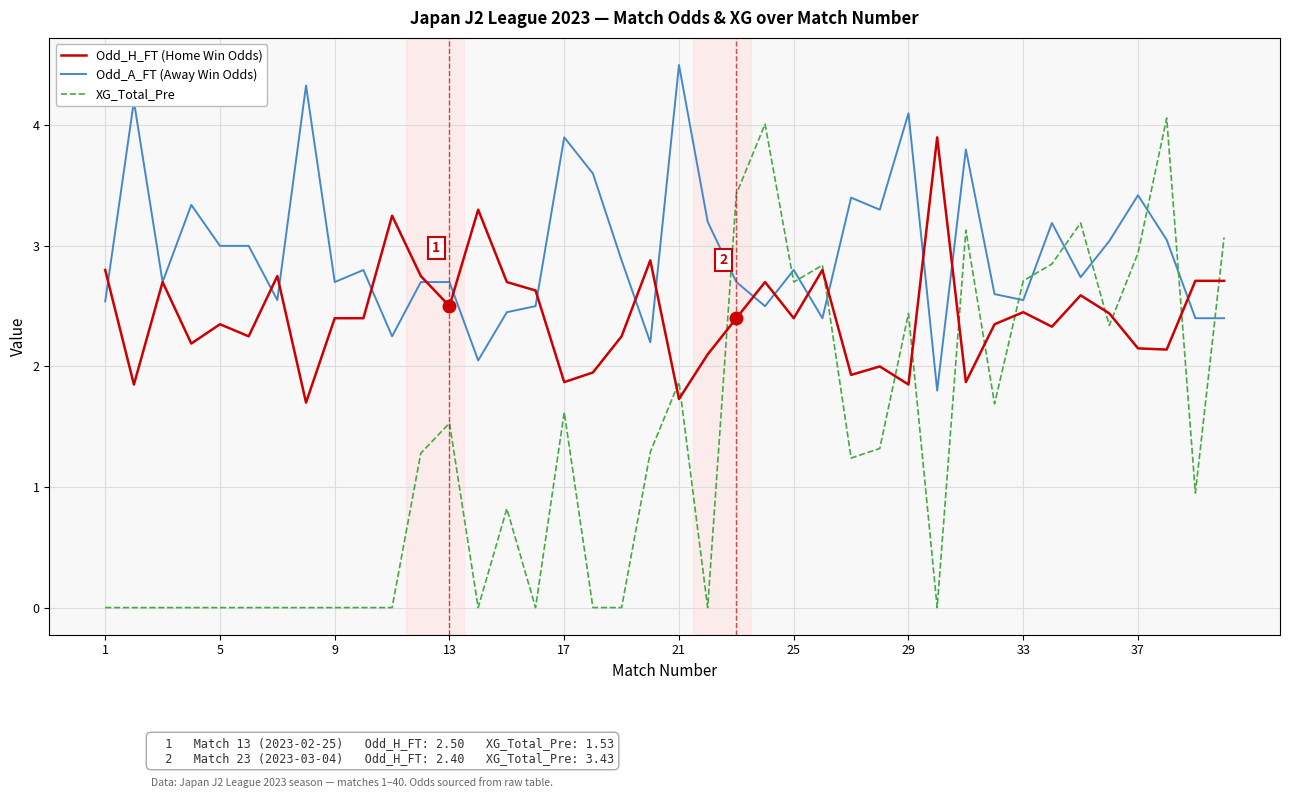

What is the maximum value shown in the chart?

4.5